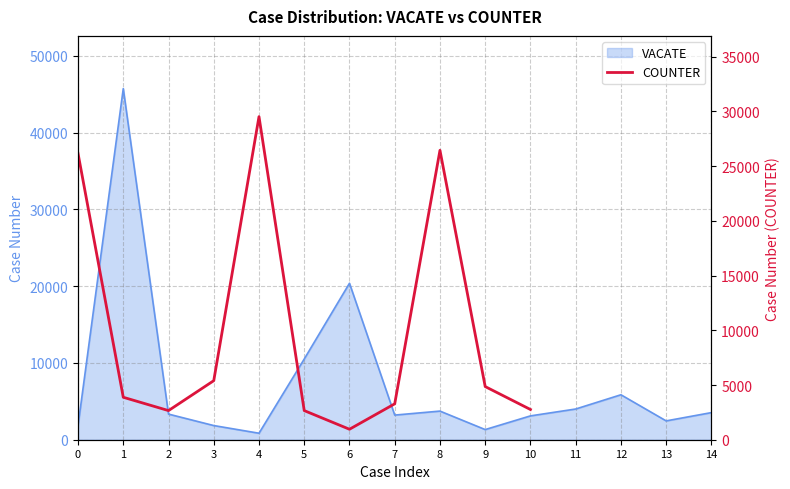

The value at 3 is 5396. True or false?

True